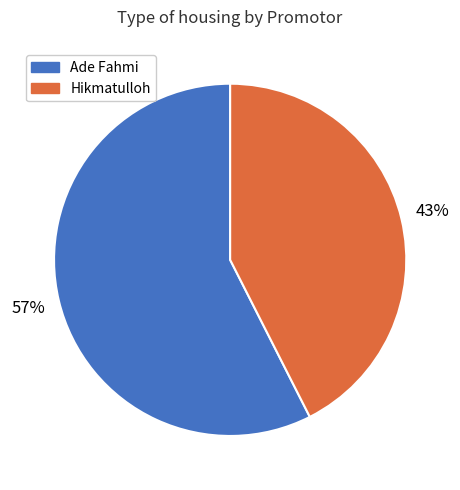

Which has a higher value, Hikmatulloh or Ade Fahmi?

Ade Fahmi